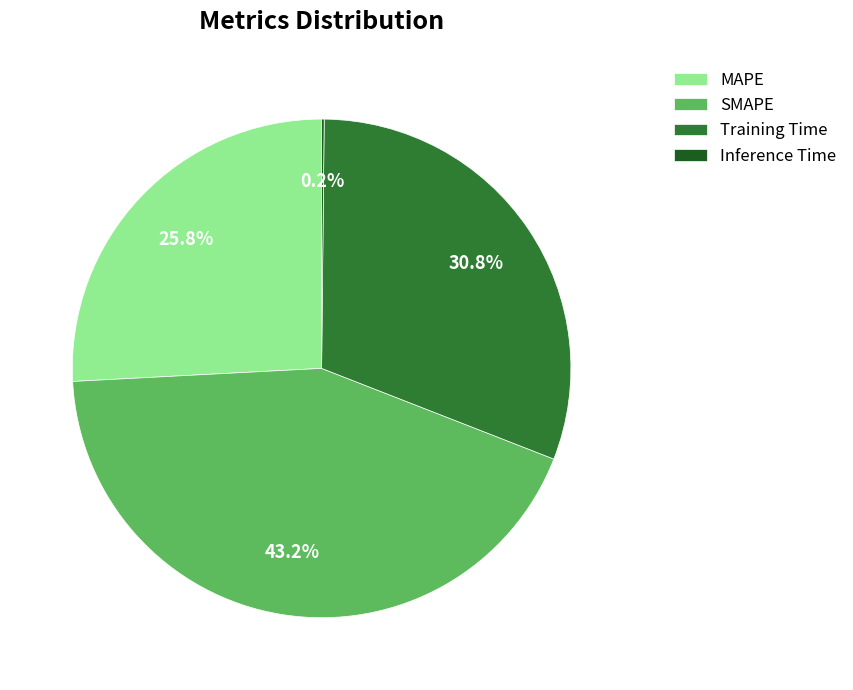

Which category has the biggest portion of the pie?

SMAPE